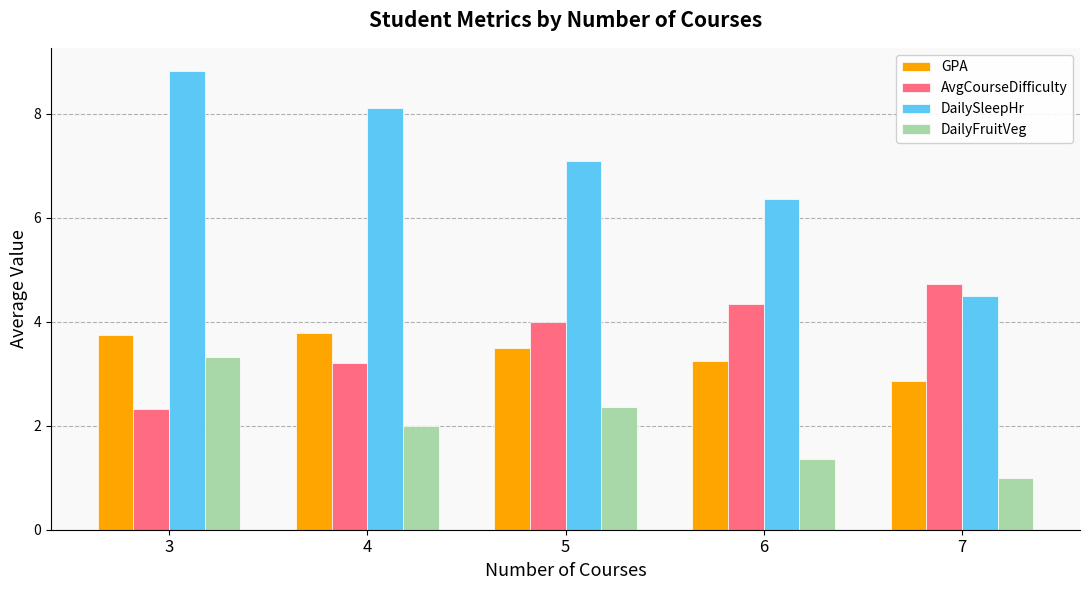

Is the value of GPA at 4 greater than the value of AvgCourseDifficulty at 7?

No